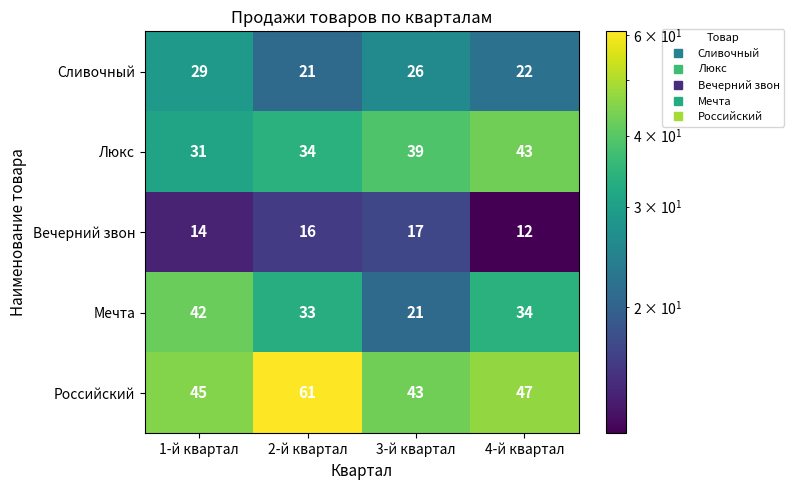

What is the sum of all Сливочный values?

98